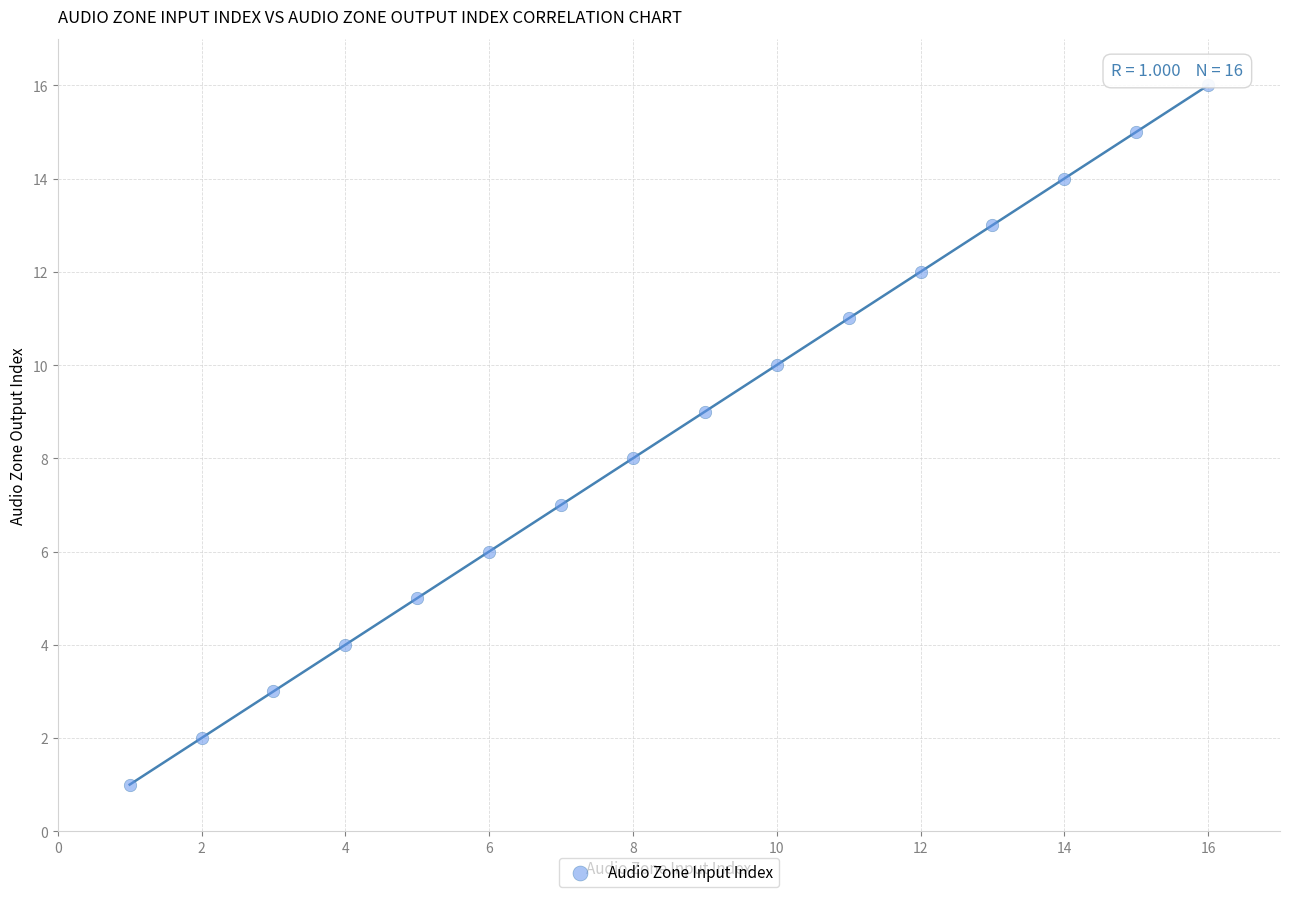

What is the range of Y values (max minus min)?

15